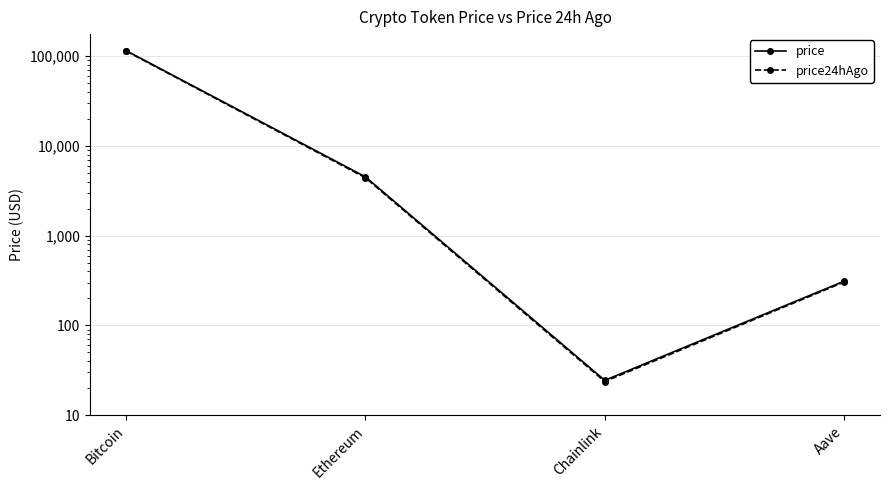

Is it true that price24hAgo equals 23.7 at Chainlink?

True